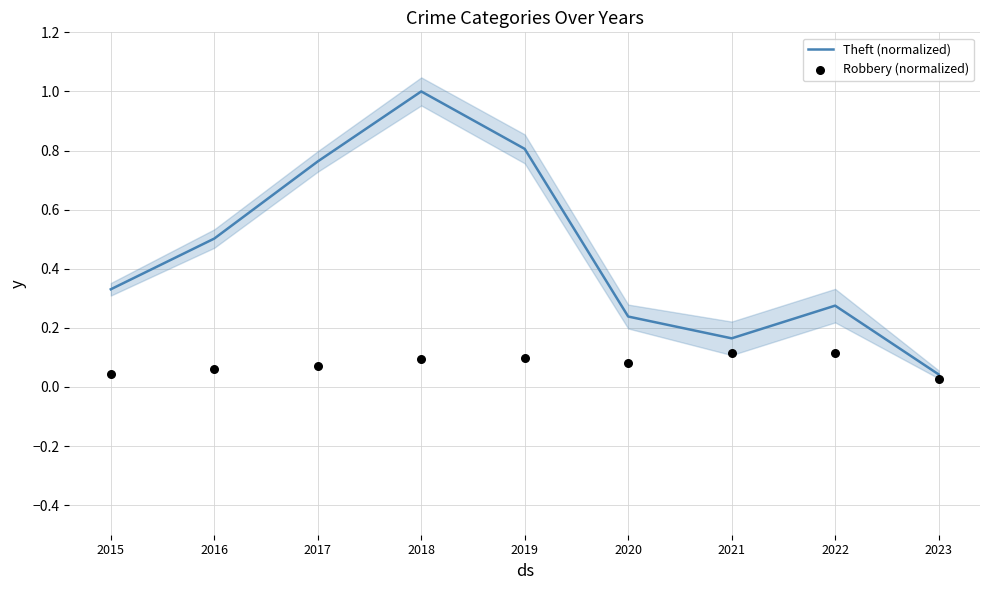

Which series reaches the maximum Y coordinate?

Theft (normalized)